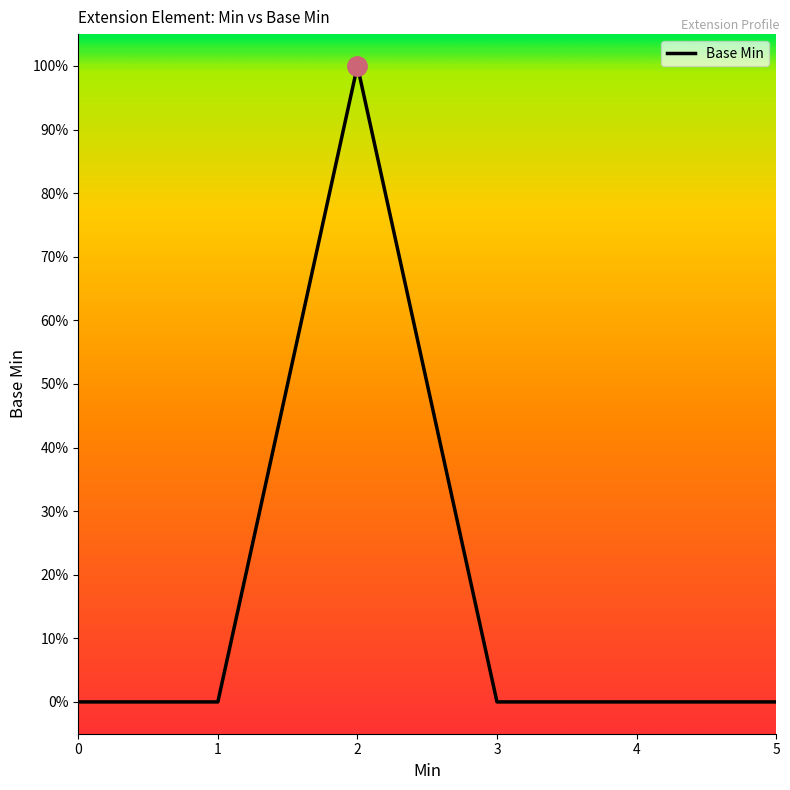

Does the chart display data point markers on the line(s)?

No